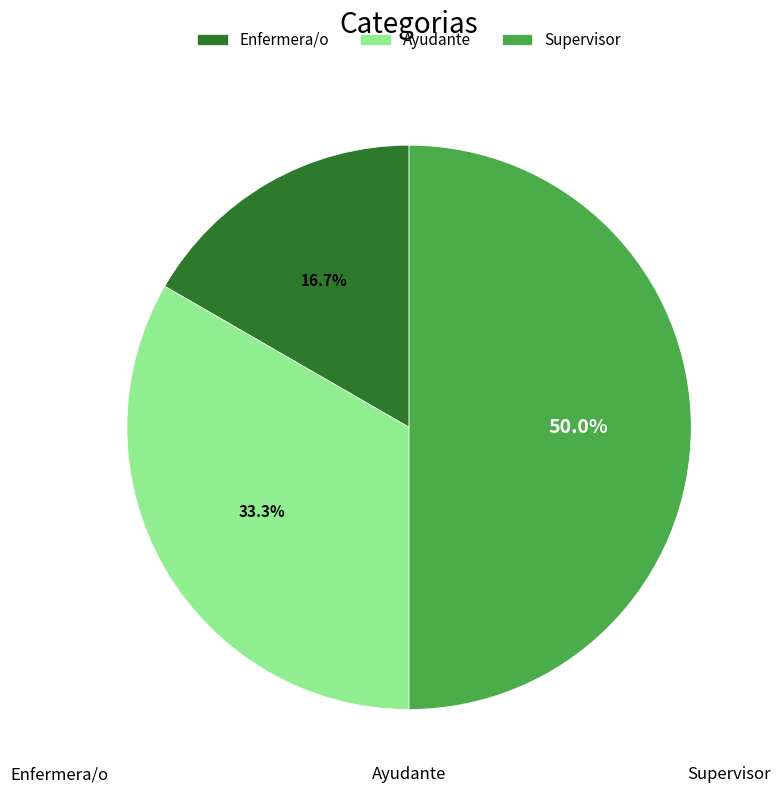

Is Enfermera/o the majority of the pie?

No